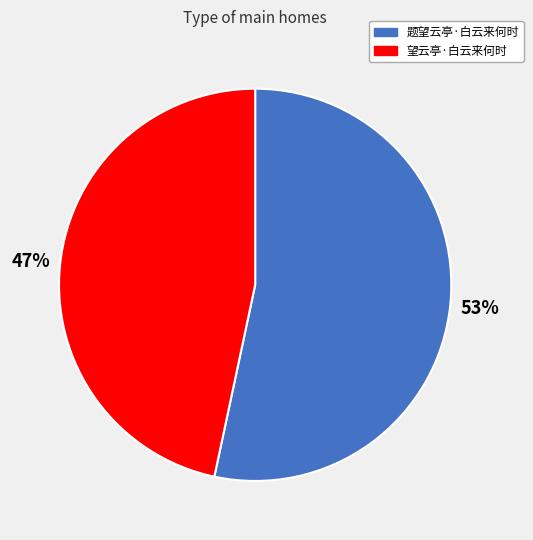

Do 望云亭·白云来何时 and 题望云亭·白云来何时 together represent more than half of the pie?

Yes